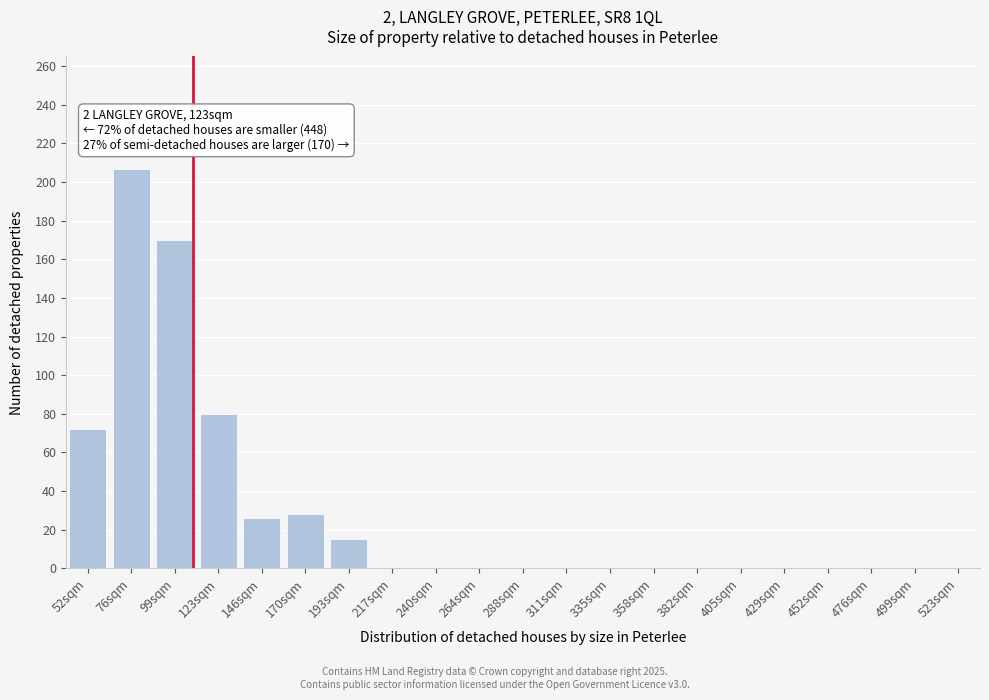

Reading right to left, extract all data points from this chart.

523sqm=0	499sqm=0	476sqm=0	452sqm=0	429sqm=0	405sqm=0	382sqm=0	358sqm=0	335sqm=0	311sqm=0	288sqm=0	264sqm=0	240sqm=0	217sqm=0	193sqm=15	170sqm=28	146sqm=26	123sqm=80	99sqm=170	76sqm=207	52sqm=72